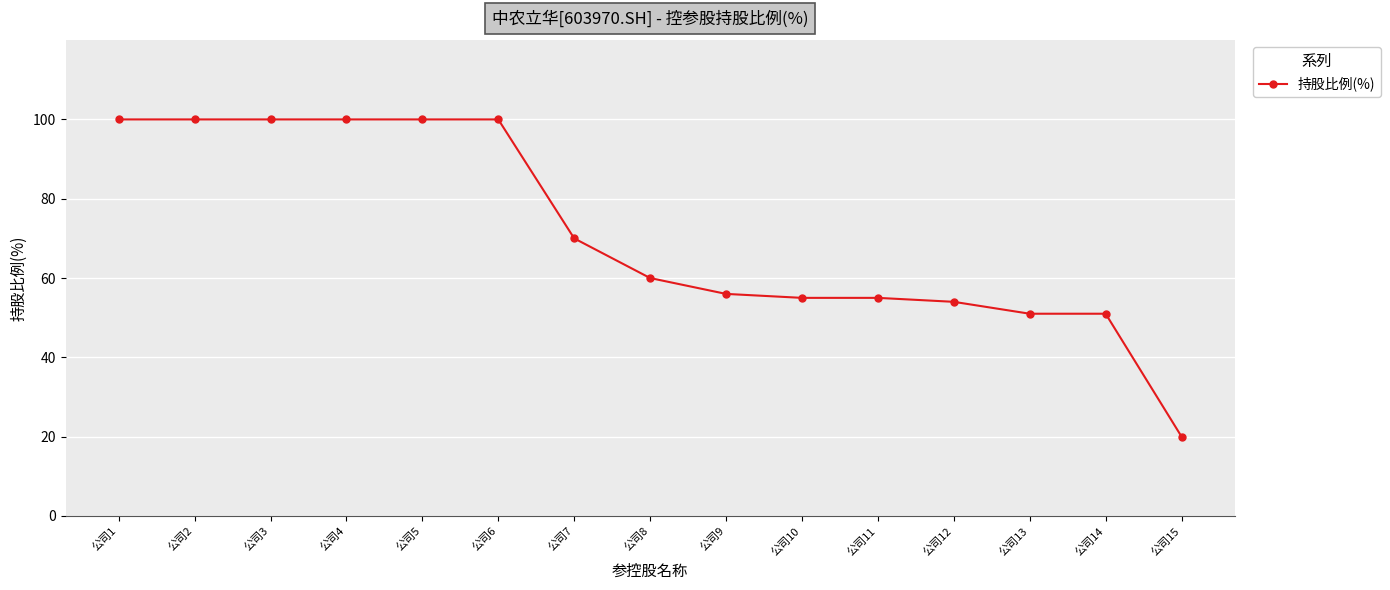

Reading left to right, extract all data points from this chart.

100	100	100	100	100	100	70	60	56	55	55	54	51	51	20